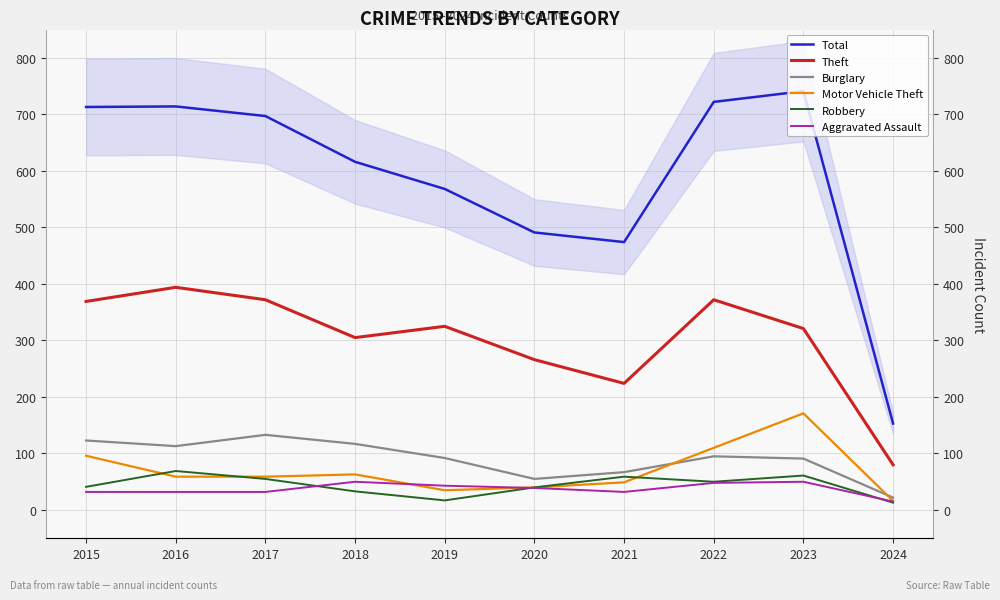

What is the average value of the Aggravated Assault series?

37